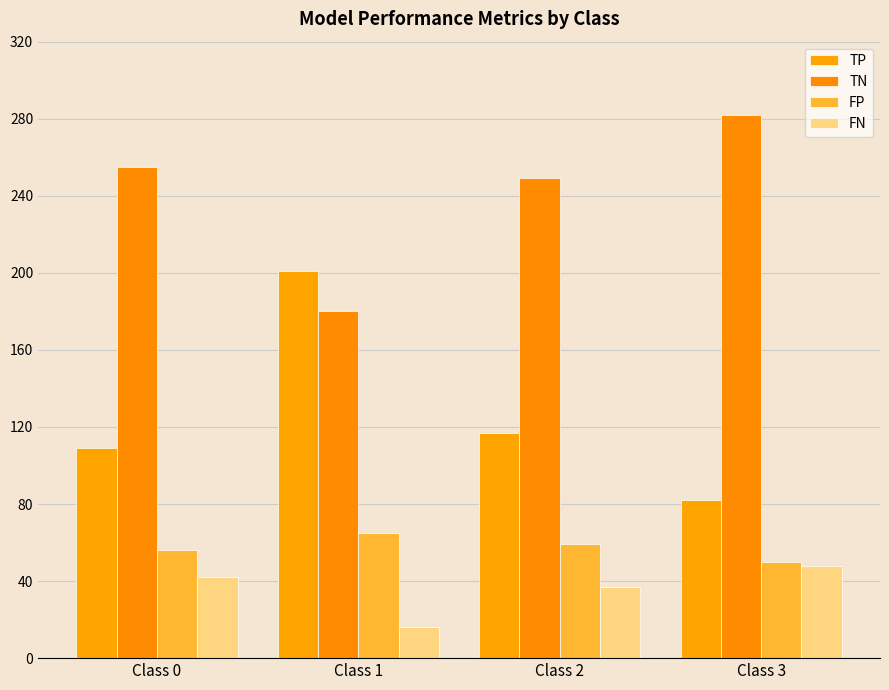

Rank the series at Class 1 from lowest to highest value.

FN, FP, TN, TP